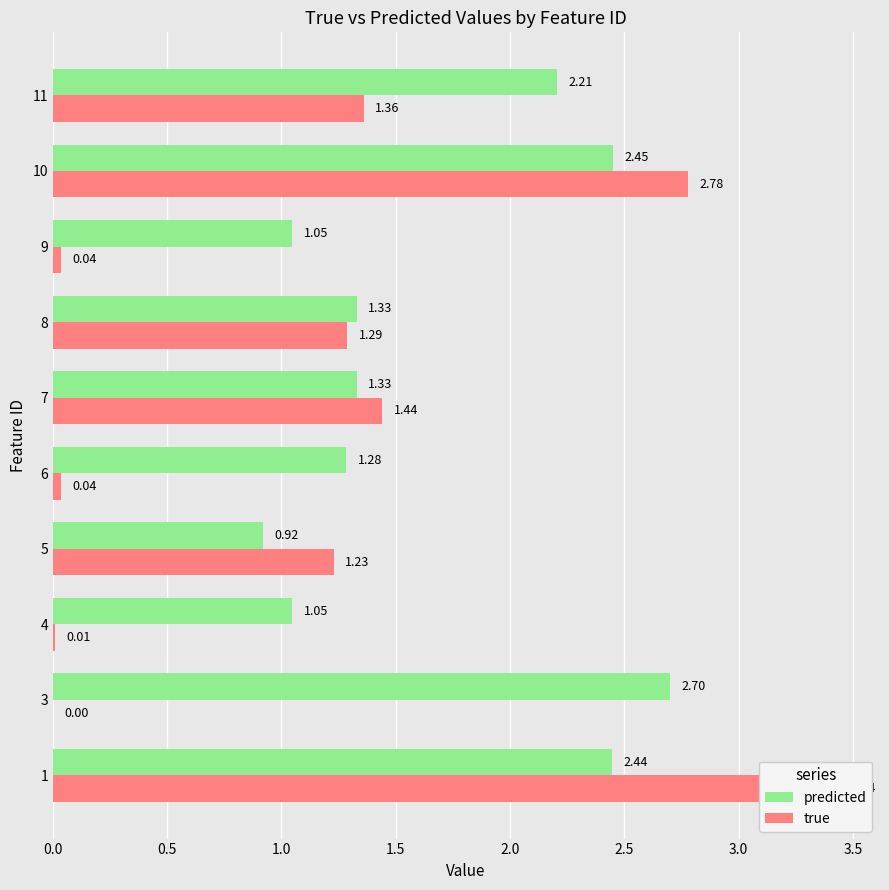

Does the chart contain stacked bars?

No